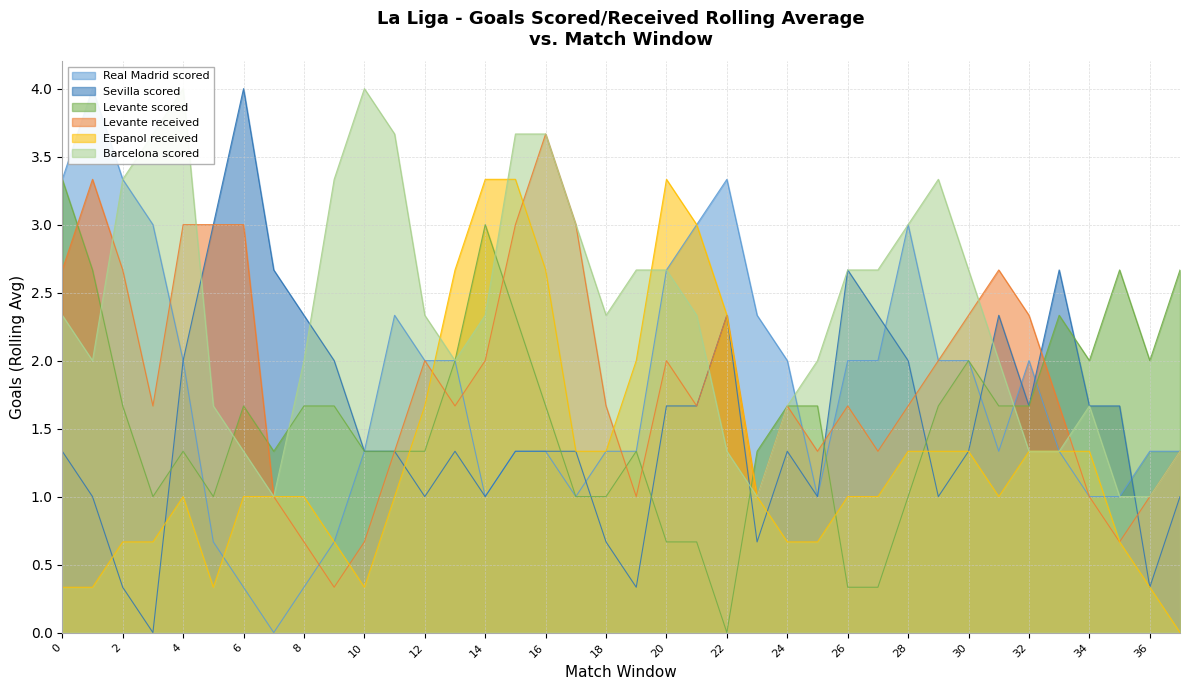

Which category has the highest value across all series?

1